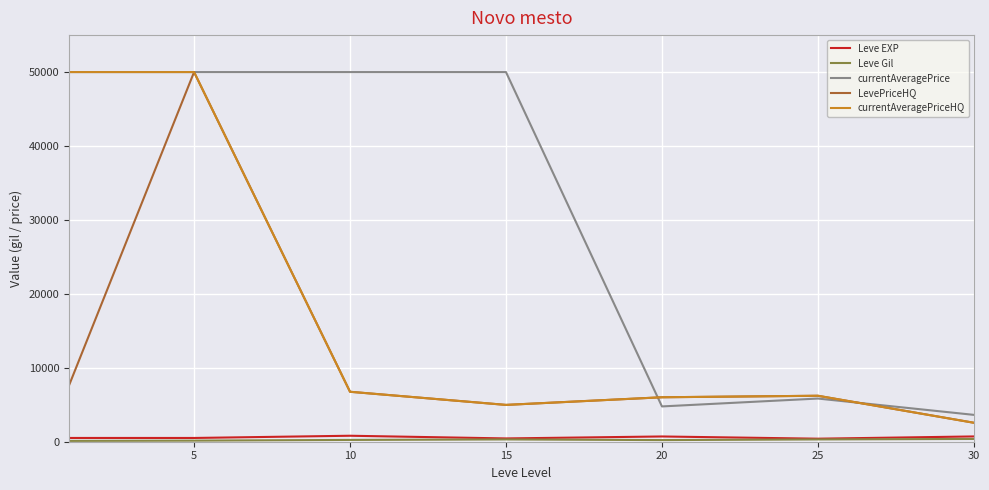

True or false: LevePriceHQ and Leve EXP intersect in this chart.

False